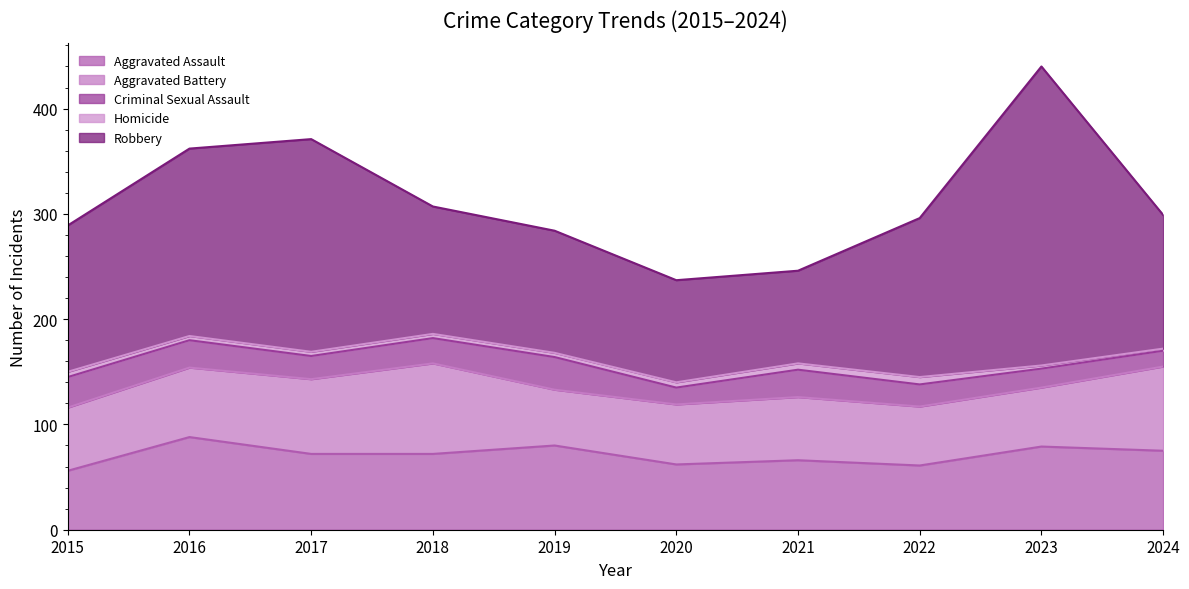

True or false: Aggravated Assault has a value of 72 at 2018.

True